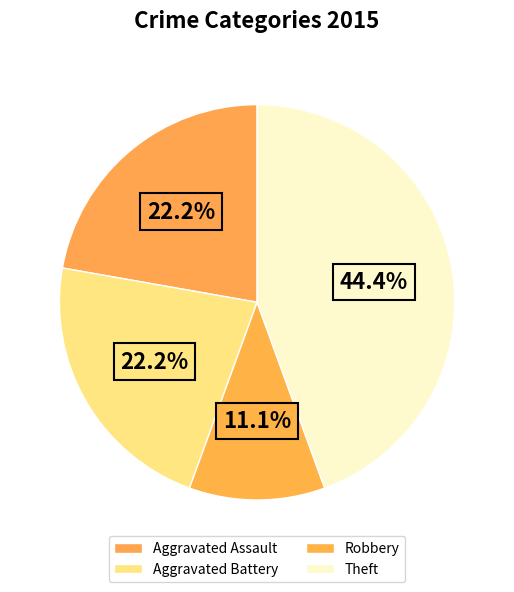

To the nearest percent, what is the combined percentage of Robbery and Aggravated Assault?

33%